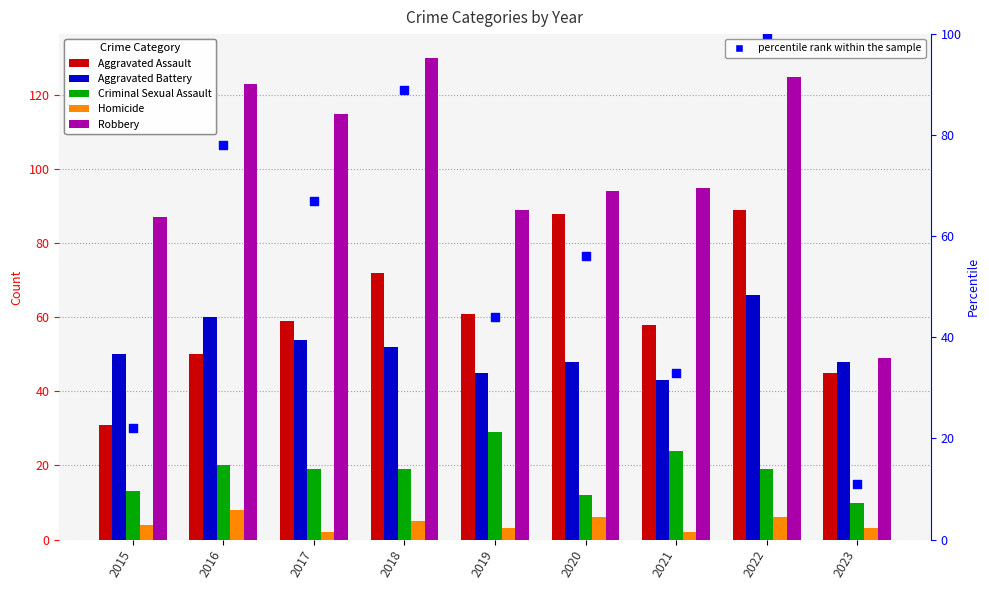

Which series contains the highest Y value?

Robbery